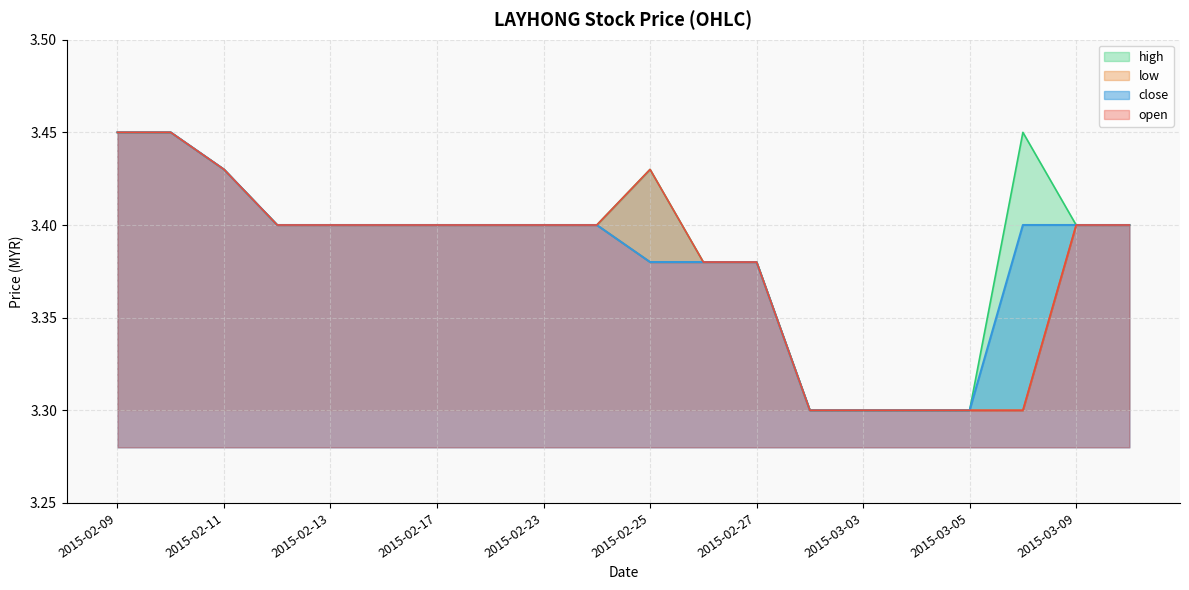

At which category does open reach its first local peak?

2015-02-25